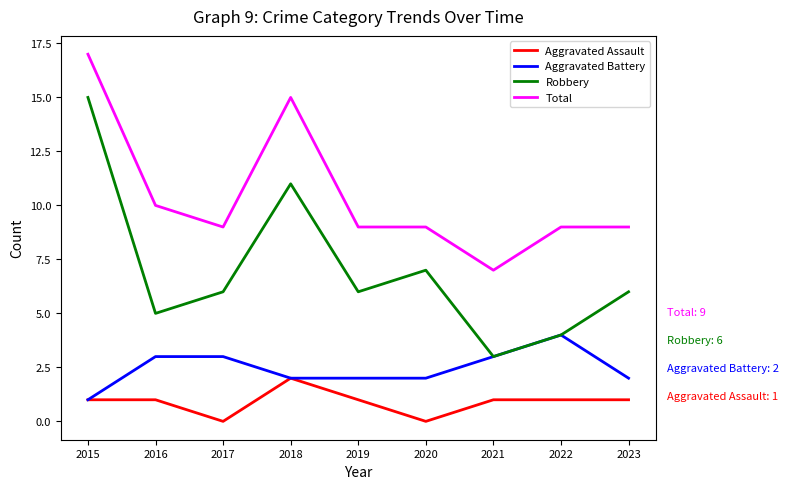

At which category does Robbery reach its first local valley?

2016